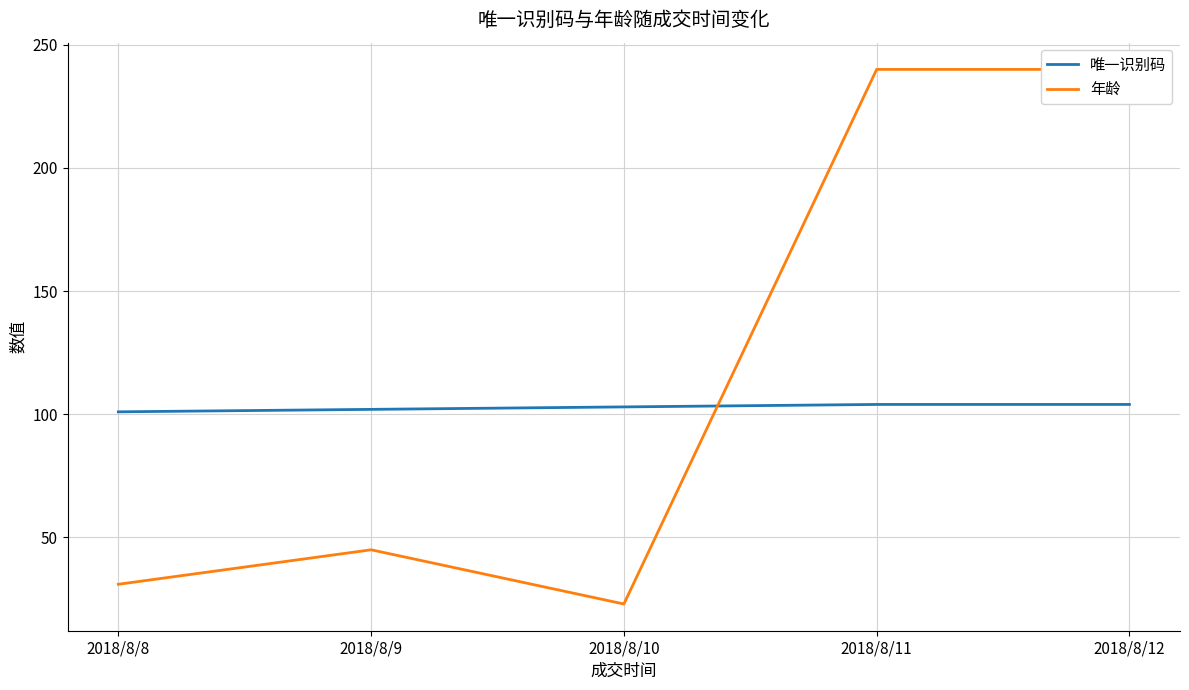

Is the value of 年龄 at 2018/8/11 greater than the value of 唯一识别码 at 2018/8/9?

Yes